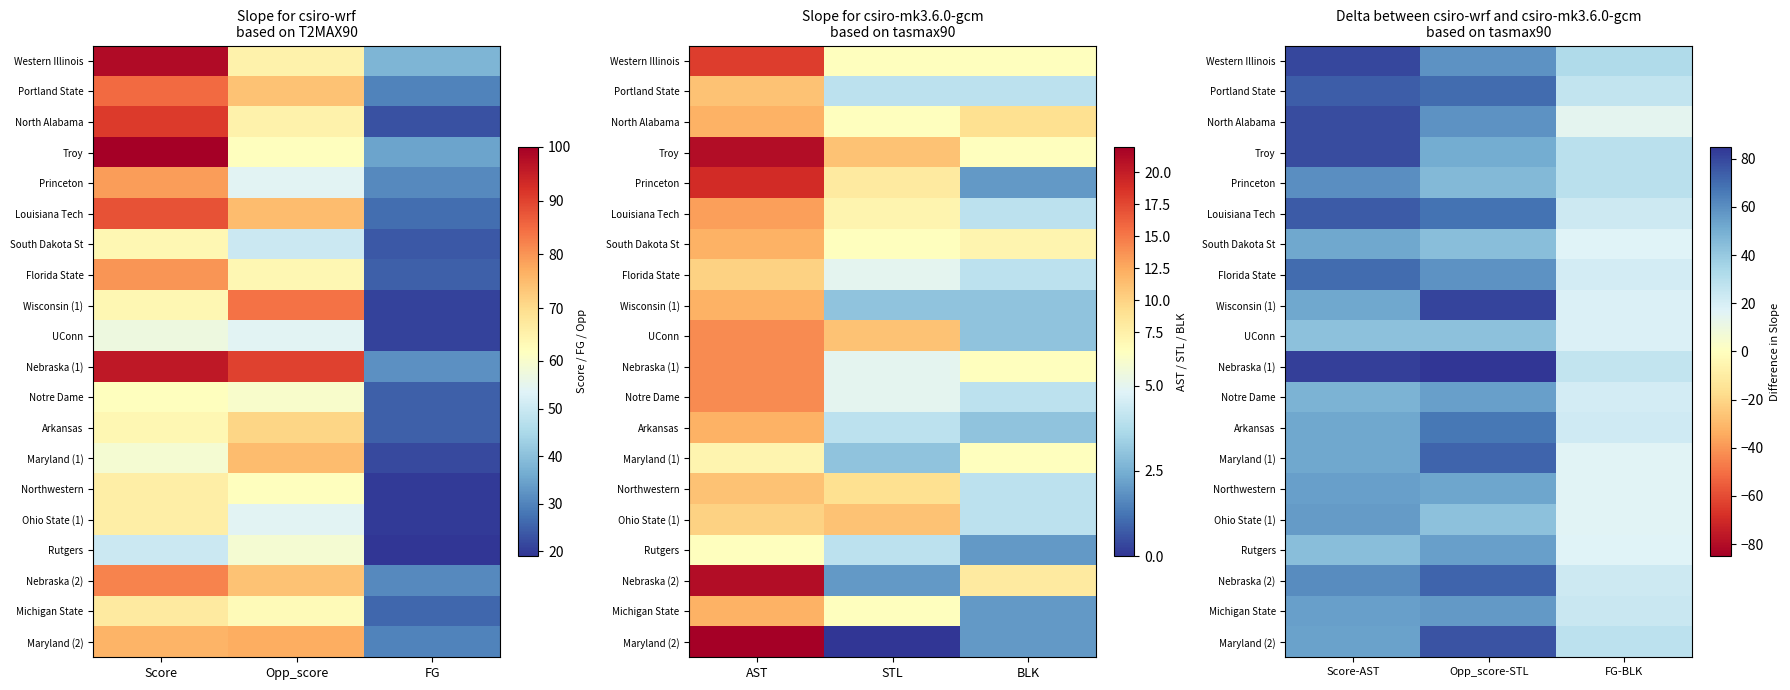

Which has a higher value, Score or Opp_score?

Score